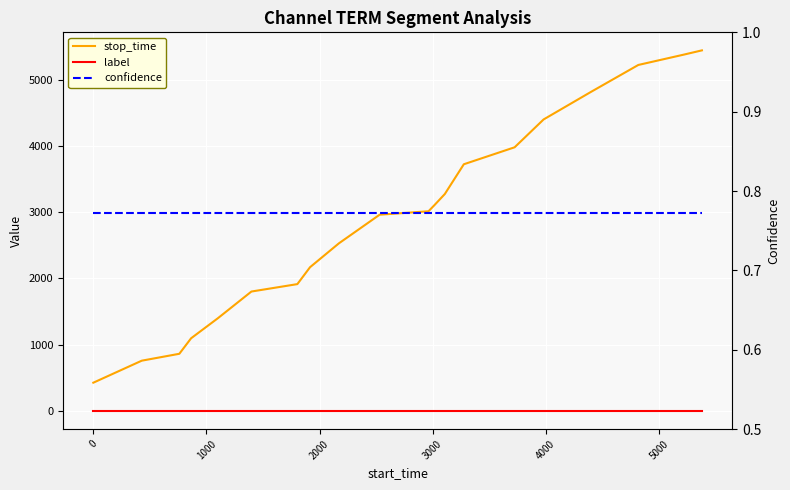

What is the maximum value for confidence?

0.8